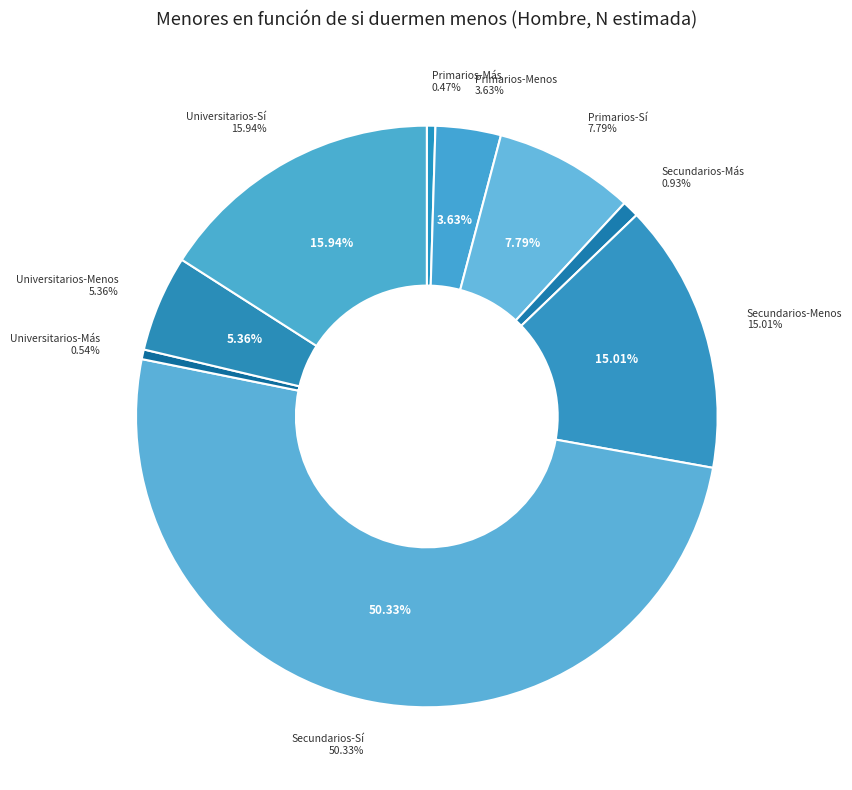

Rank the categories by value from lowest to highest.

Primarios-Más, Universitarios-Más, Secundarios-Más, Primarios-Menos, Universitarios-Menos, Primarios-Sí, Secundarios-Menos, Universitarios-Sí, Secundarios-Sí